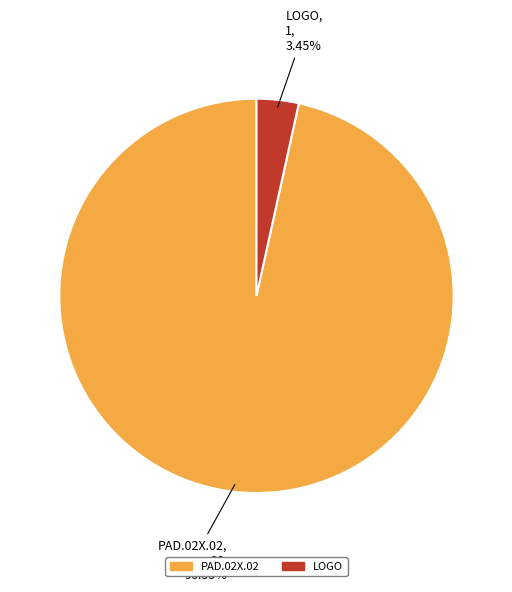

What percentage is the LOGO slice, to the nearest percent?

3%